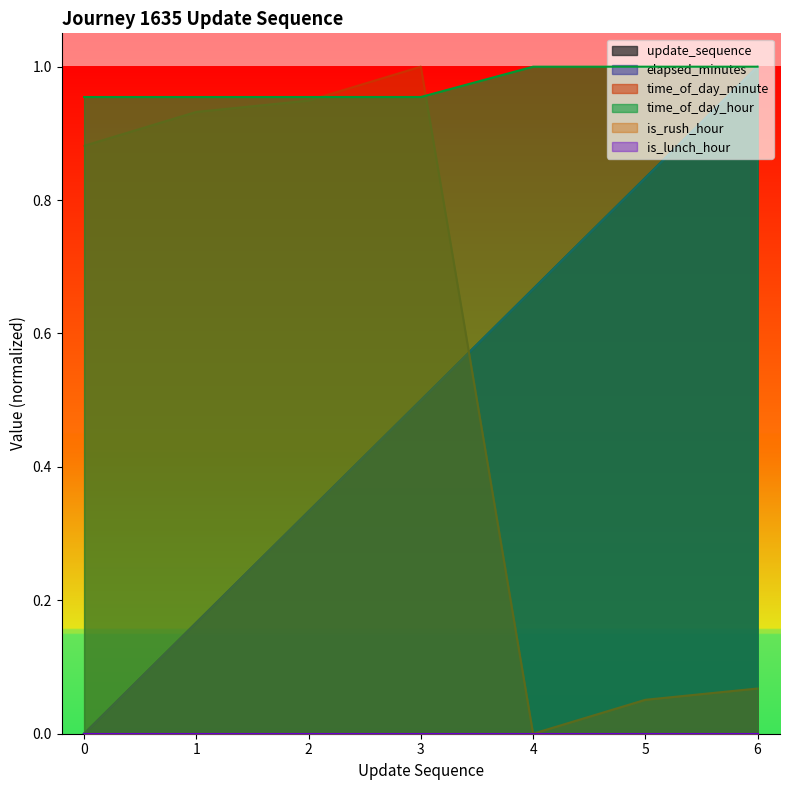

Rank the categories by time_of_day_hour value from highest to lowest.

4, 5, 6, 0, 1, 2, 3